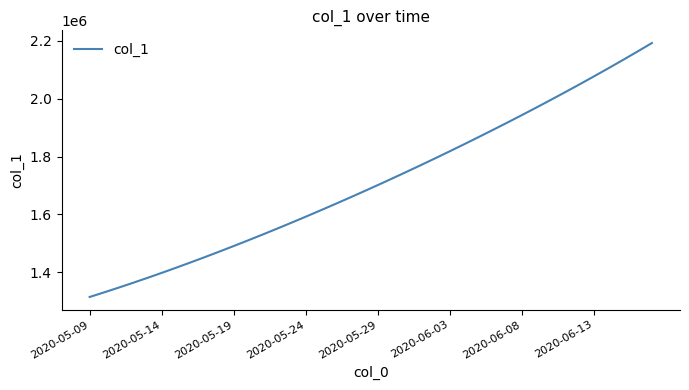

What is the difference between the maximum and minimum values?

877109.8